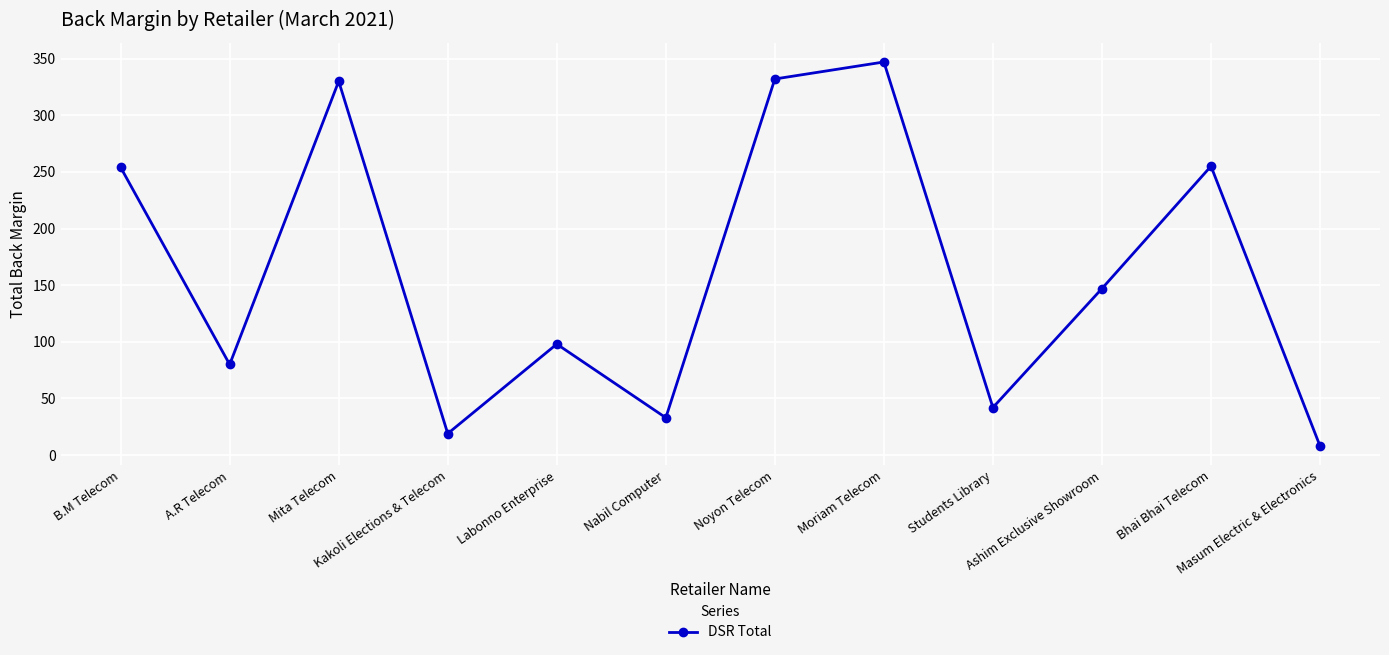

What is the value of the 12th point from the left?

8